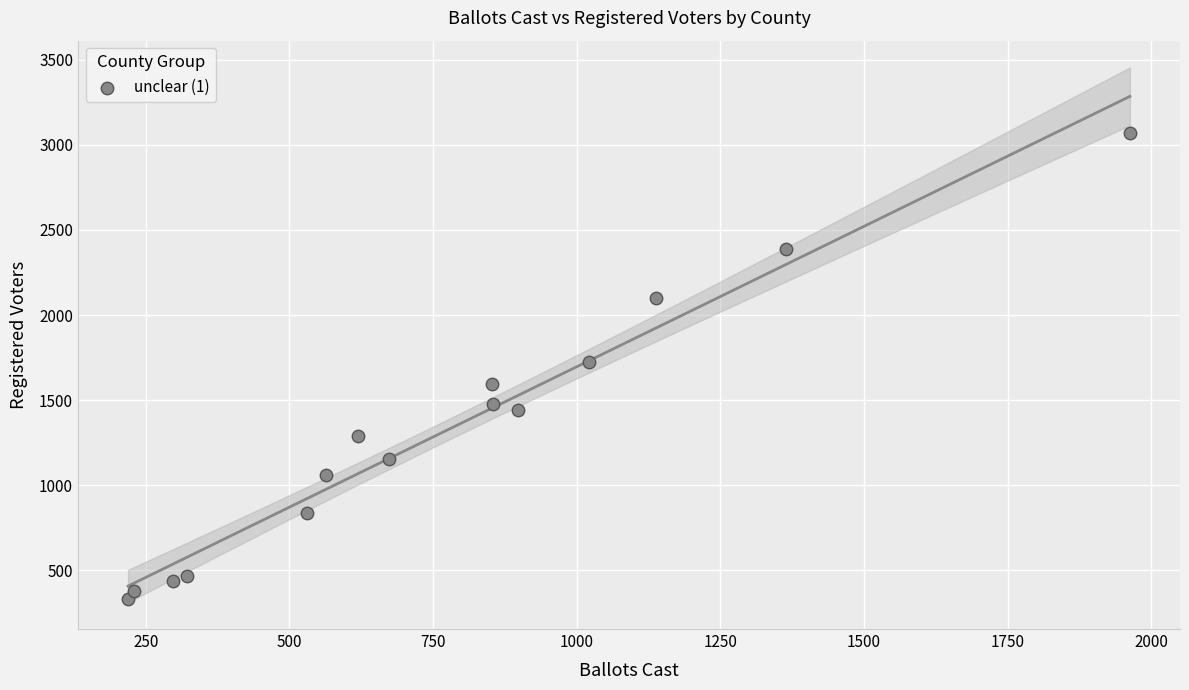

List the coordinates of all points as (X, Y) pairs, reading left to right.

(219, 329)  (230, 375)  (298, 435)  (321, 463)  (530, 837)  (563, 1058)  (620, 1291)  (673, 1153)  (852, 1594)  (855, 1478)  (898, 1443)  (1022, 1723)  (1138, 2103)  (1365, 2389)  (1963, 3069)